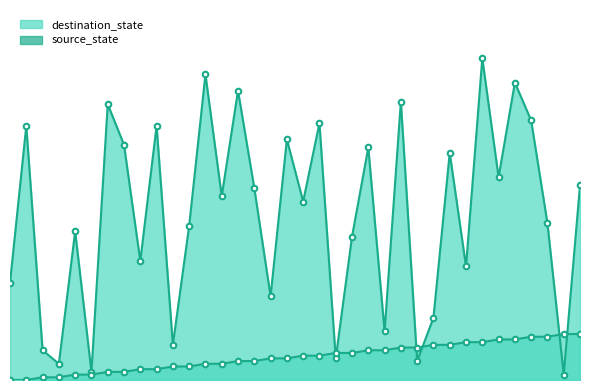

Between 6 and 11, which series saw the biggest shift?

destination_state